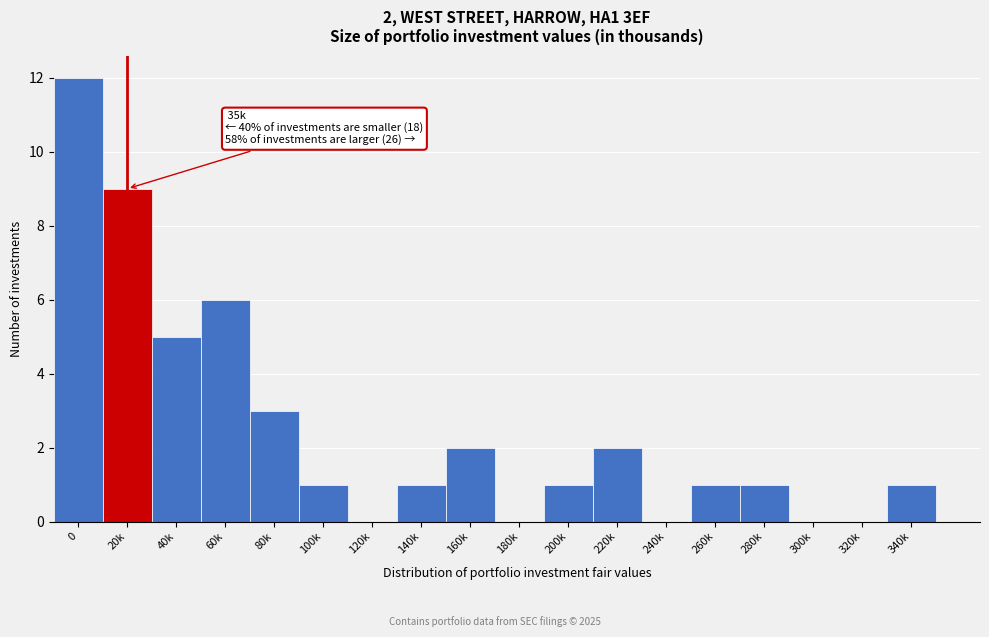

Reading right to left, extract all data points from this chart.

340k=1	320k=0	300k=0	280k=1	260k=1	240k=0	220k=2	200k=1	180k=0	160k=2	140k=1	120k=0	100k=1	80k=3	60k=6	40k=5	20k=9	0=12